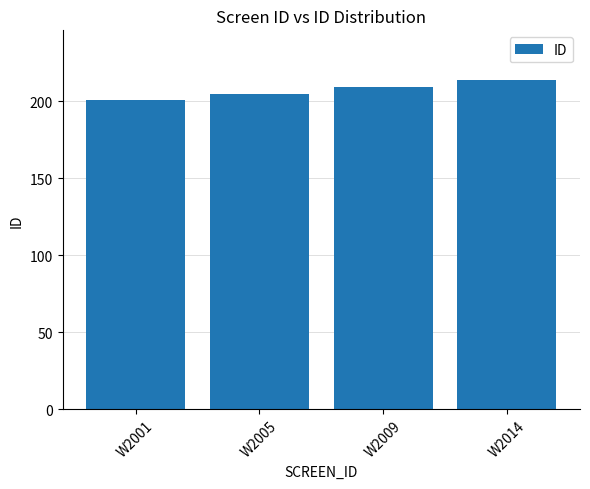

How many distinct data groups are displayed?

1